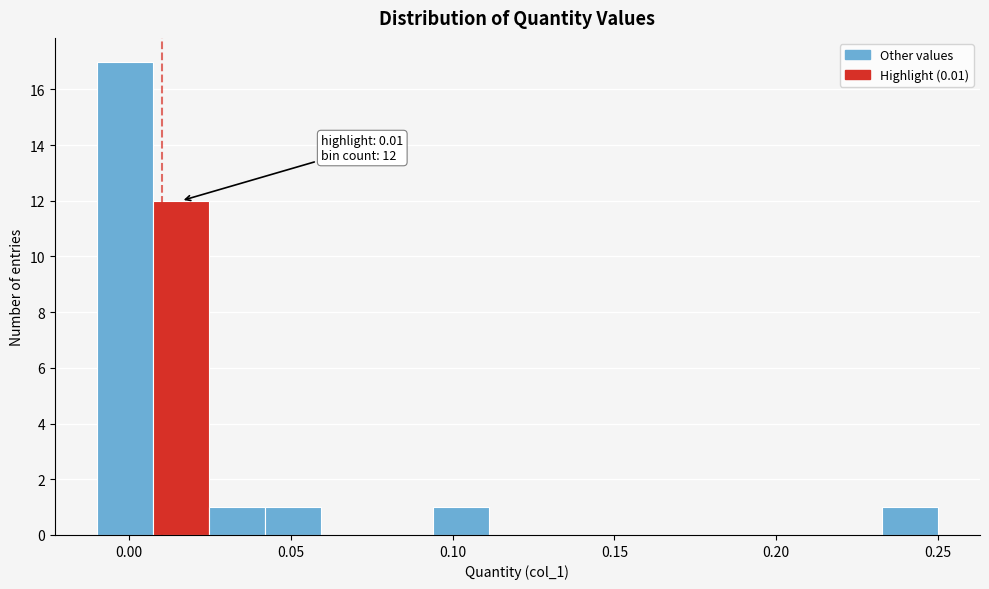

Around what value on the x-axis is the tallest bar? Give the approximate position of its centre, as read against the axis.

0.000